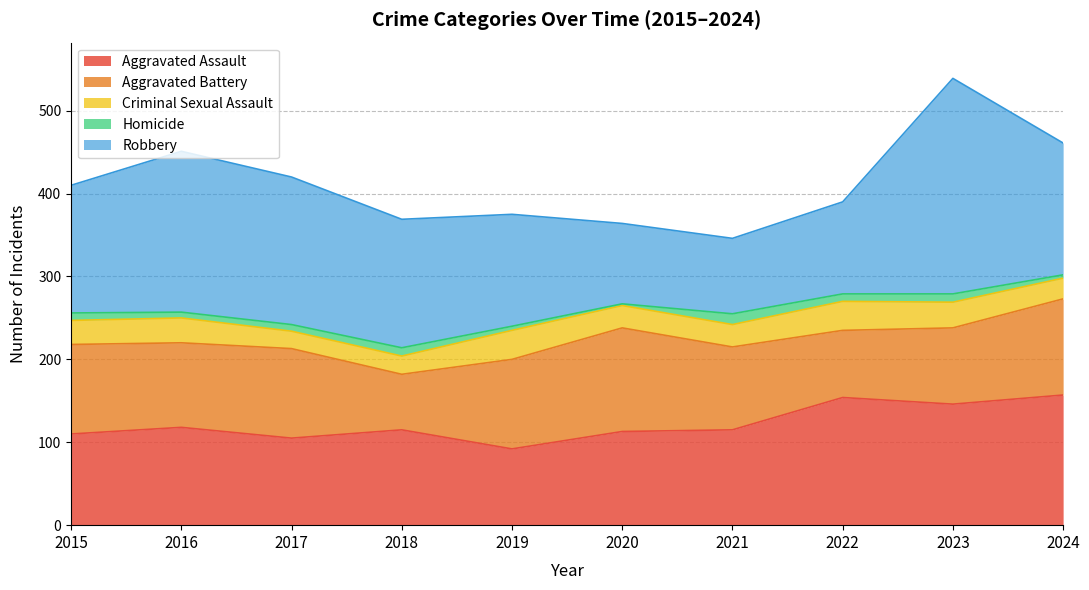

Which category has the highest value in the Aggravated Battery series?

2020